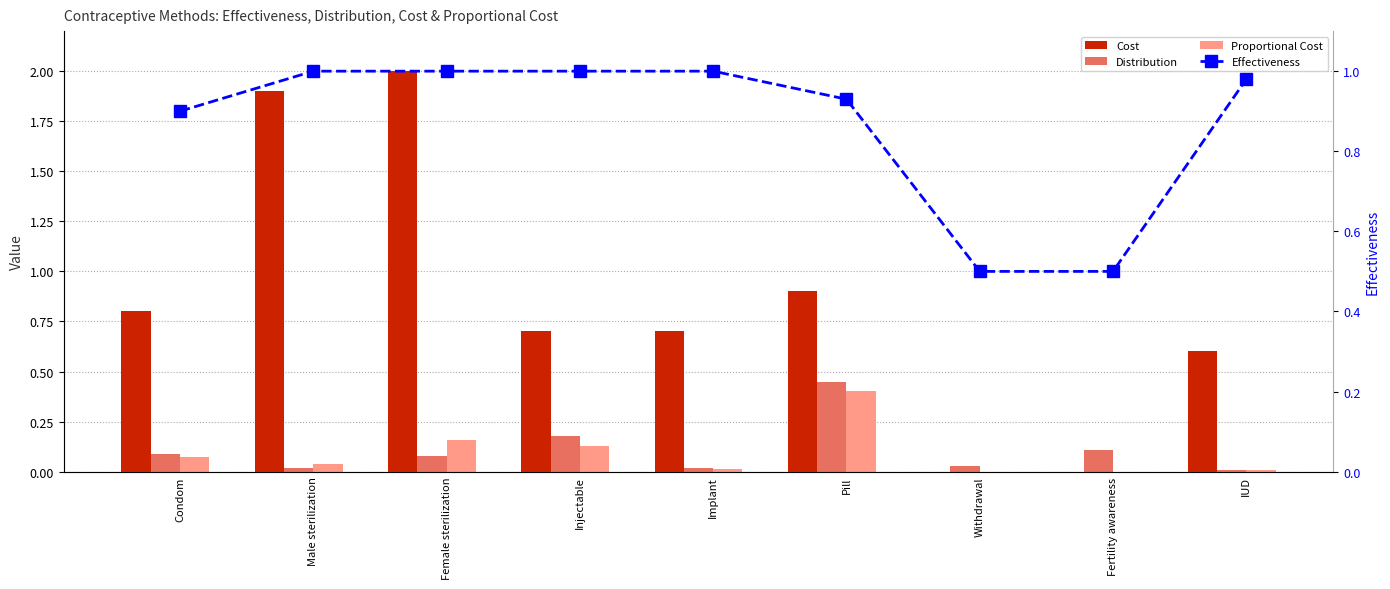

What is the label of the 1st bar from the left?

Condom